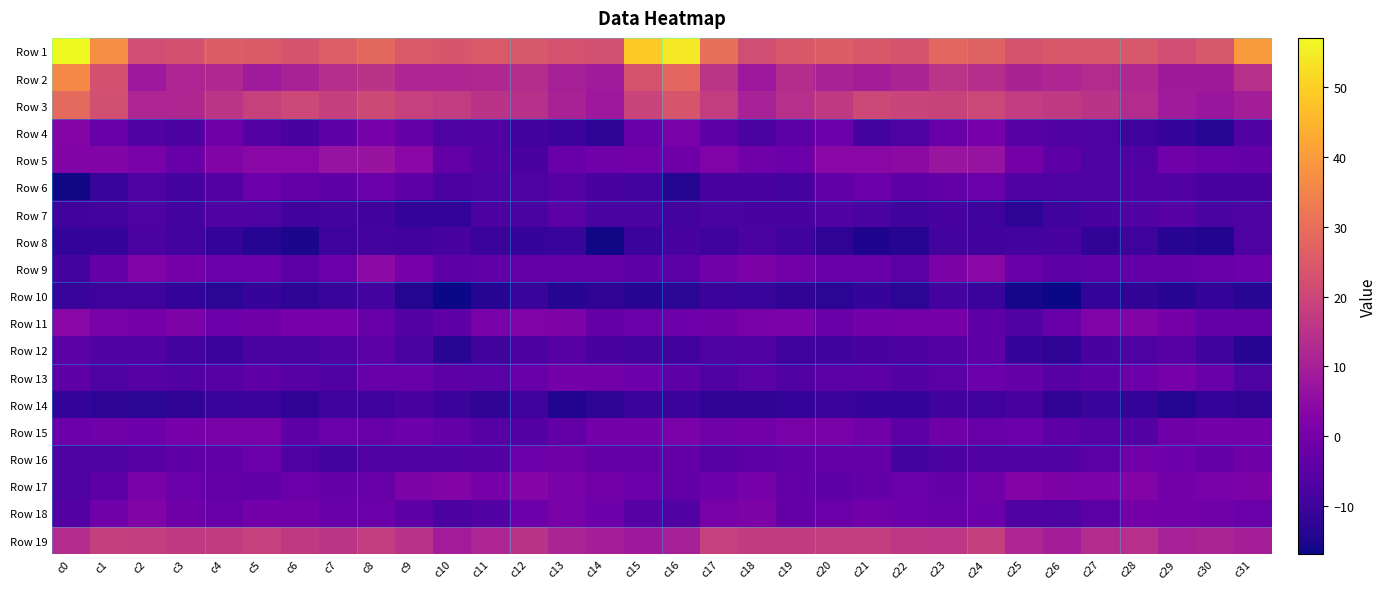

Which series has the widest spread of values?

Row 1